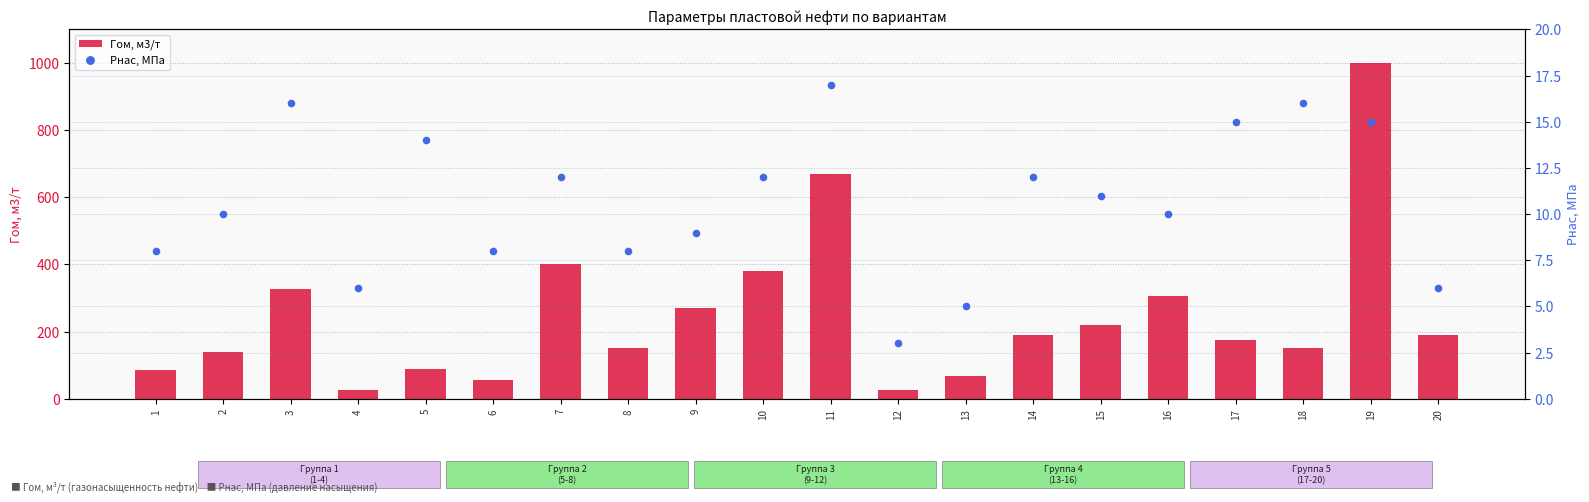

Which series contains the lowest Y value?

Рнас, МПа